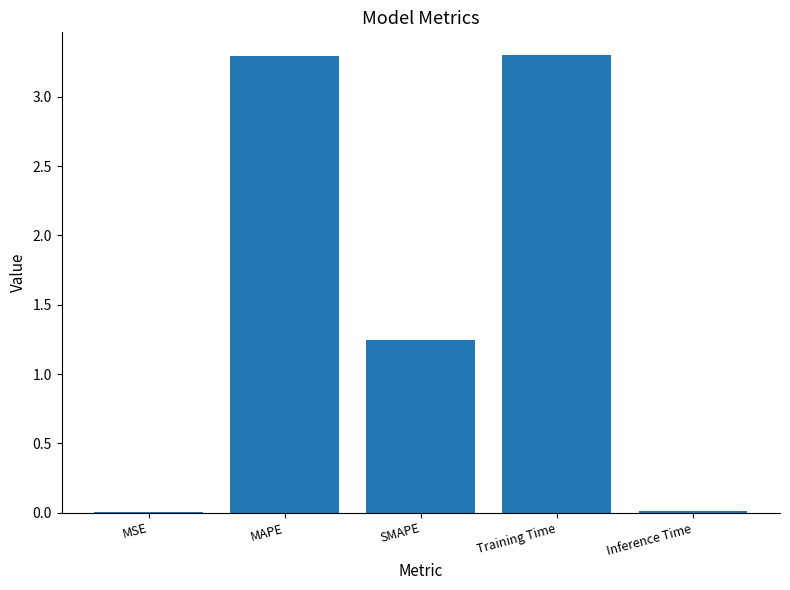

What is the approximate value at MAPE?

3.3